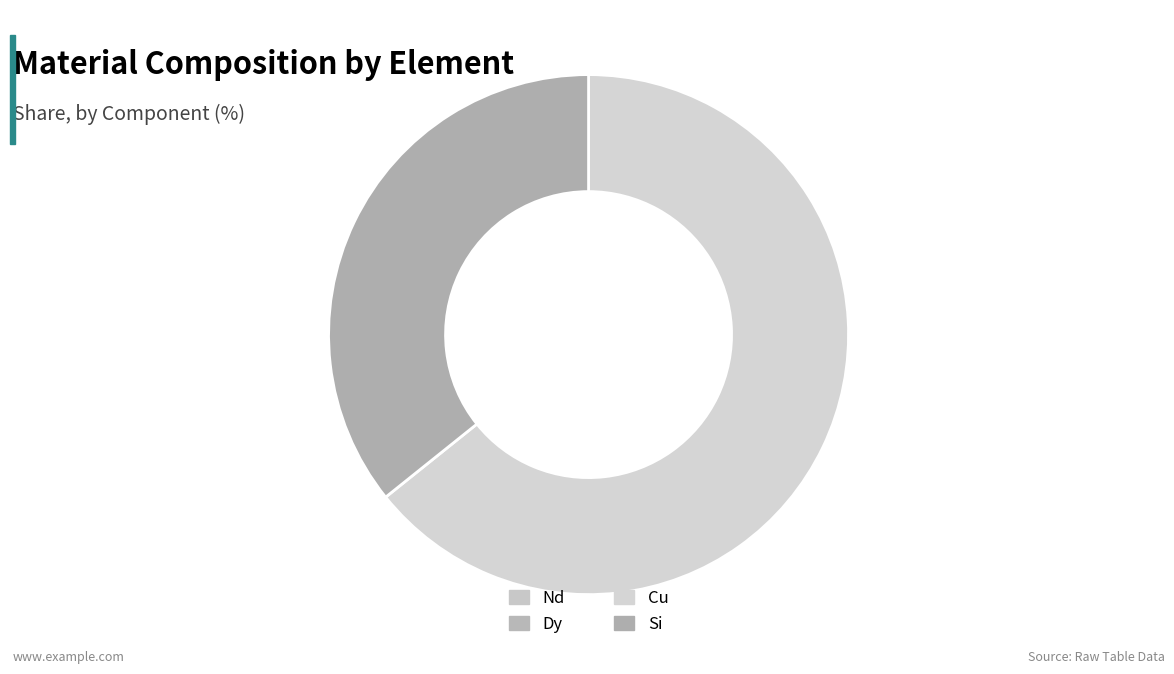

To the nearest percent, what is the average slice percentage?

25%